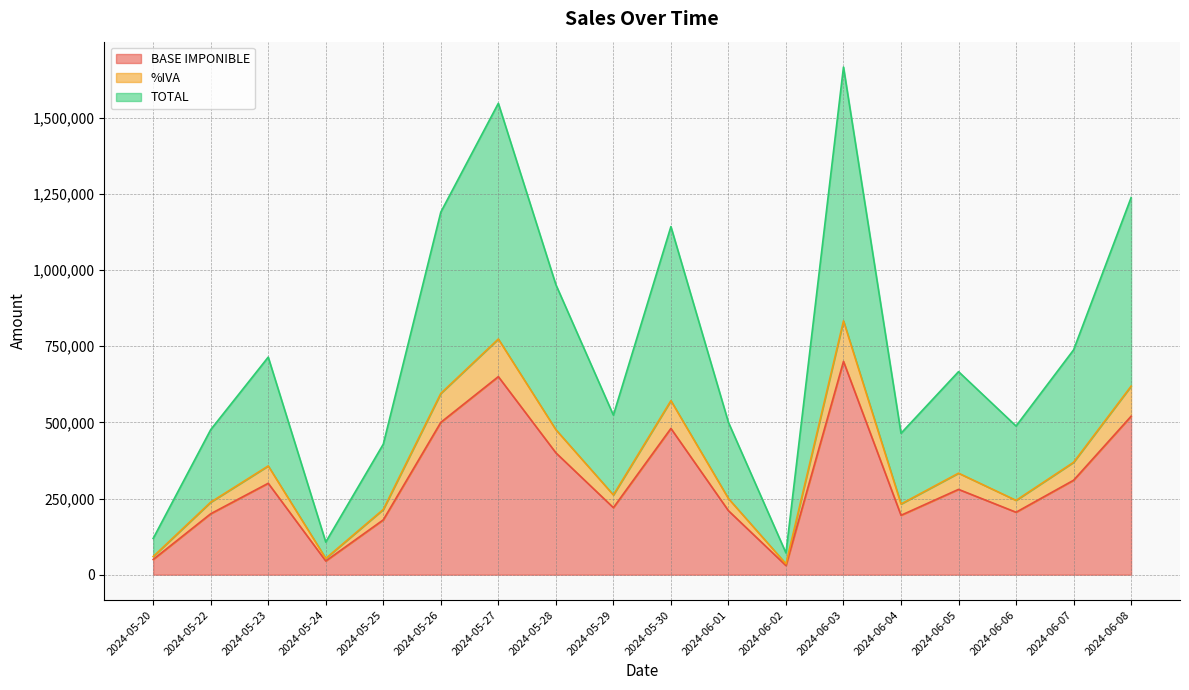

Reading right to left, transcribe all the data shown in this chart.

BASE IMPONIBLE: 520000	310000	205000	280000	195000	700000	30000	210000	480000	220000	400000	650000	500000	180000	45000	300000	200000	50000
%IVA: 618800	368900	243950	333200	232050	833000	35700	249900	571200	261800	476000	773500	595000	214200	53550	357000	238000	59500
TOTAL: 1237600	737800	487900	666400	464100	1666000	71400	499800	1142400	523600	952000	1547000	1190000	428400	107100	714000	476000	119000